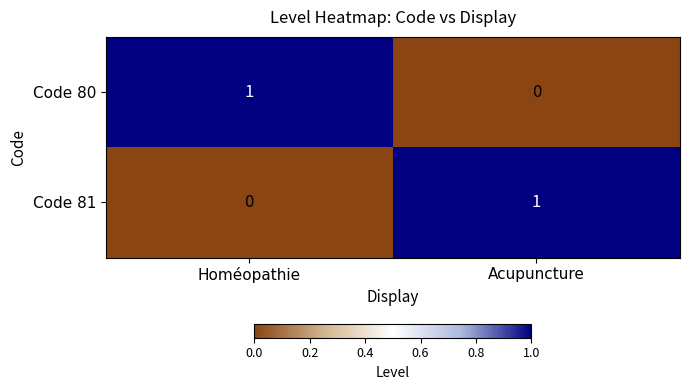

Reading left to right, list all the values displayed in this chart.

Code 80: Homéopathie=1	Acupuncture=0
Code 81: Homéopathie=0	Acupuncture=1